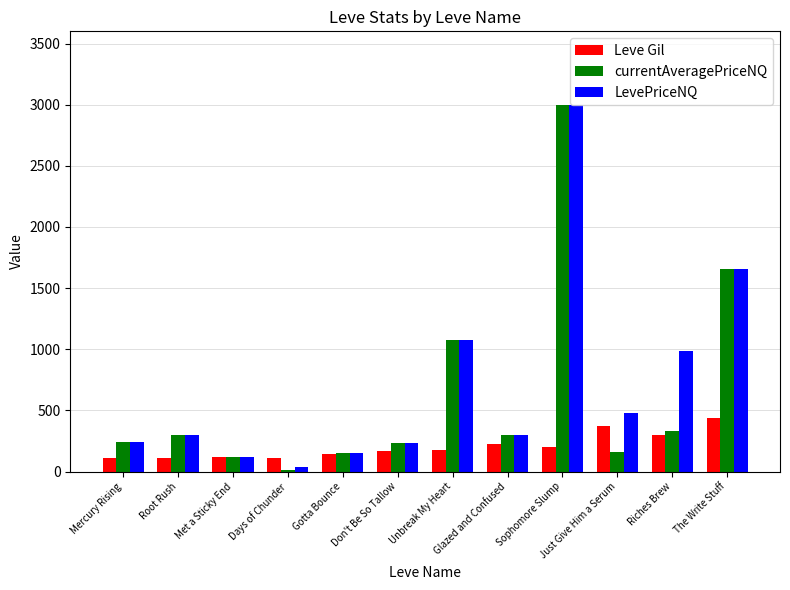

What is the label of the 12th bar from the left?

The Write Stuff